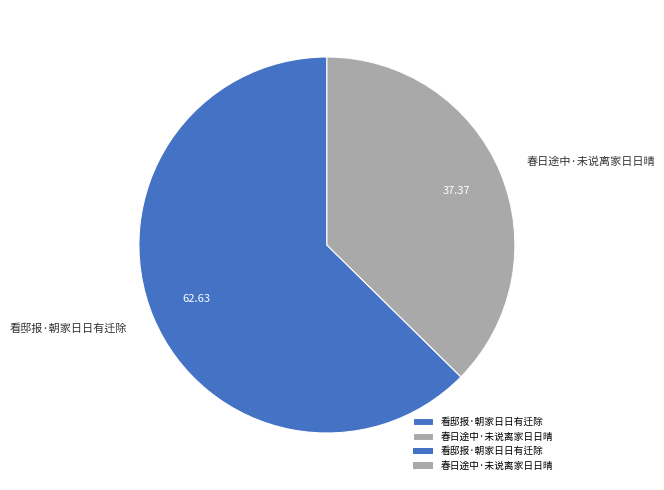

Is the sum of 看邸报·朝家日日有迁除 and 春日途中·未说离家日日晴 greater than half?

Yes